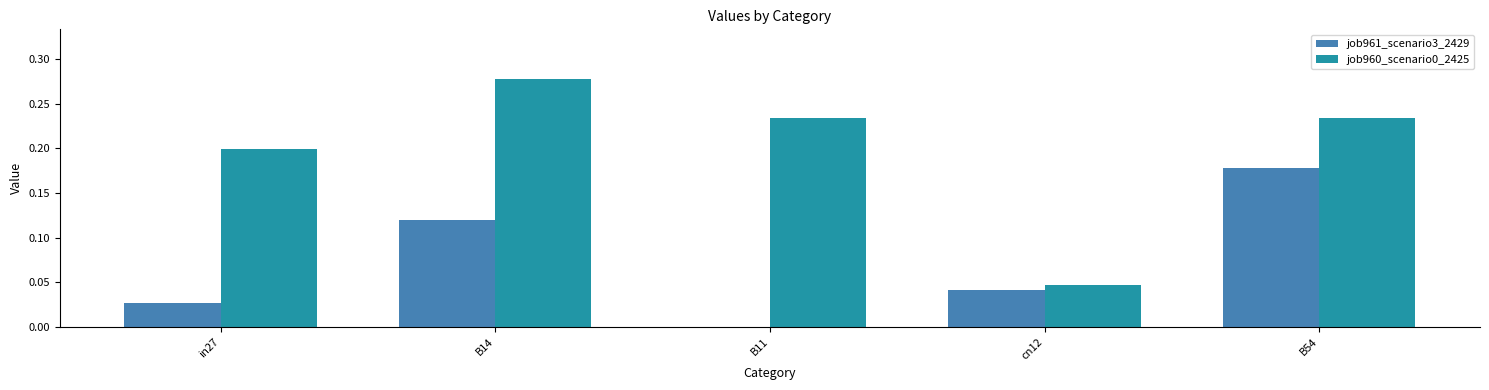

Which label corresponds to the largest value in the chart?

B14